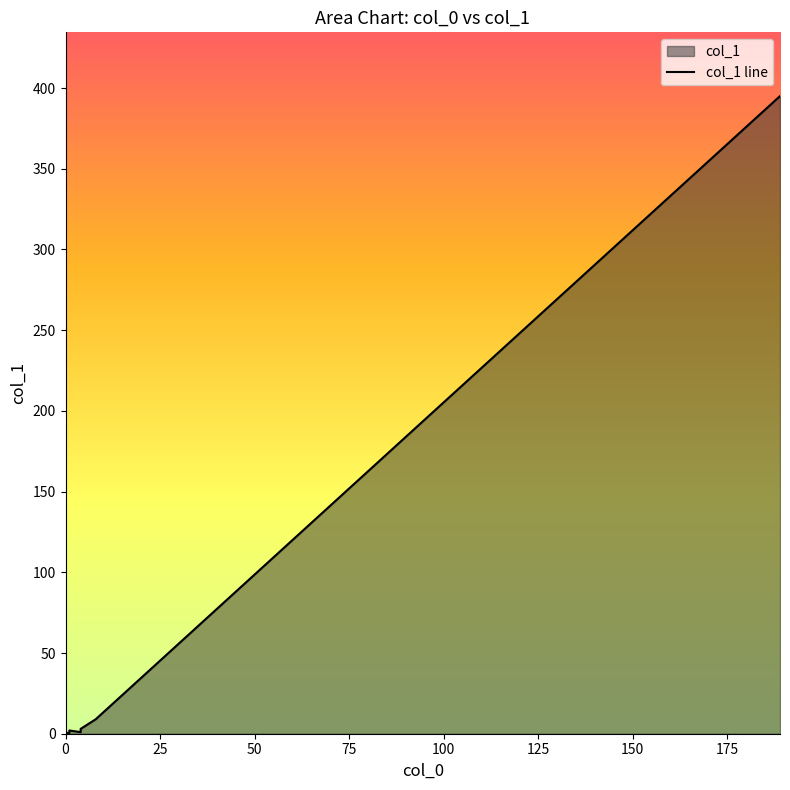

What is the greatest value displayed?

395